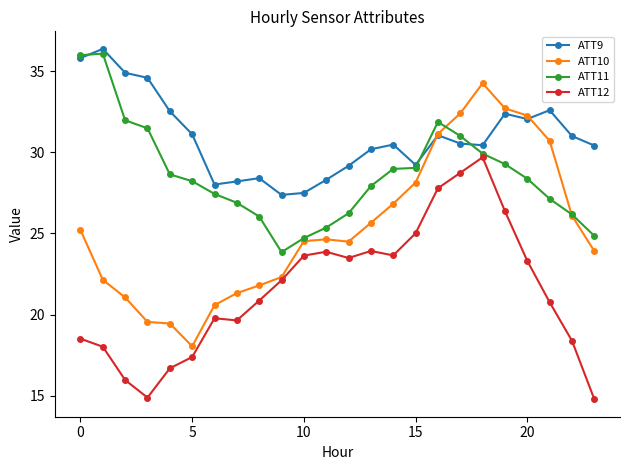

True or false: ATT9 and ATT12 intersect in this chart.

False